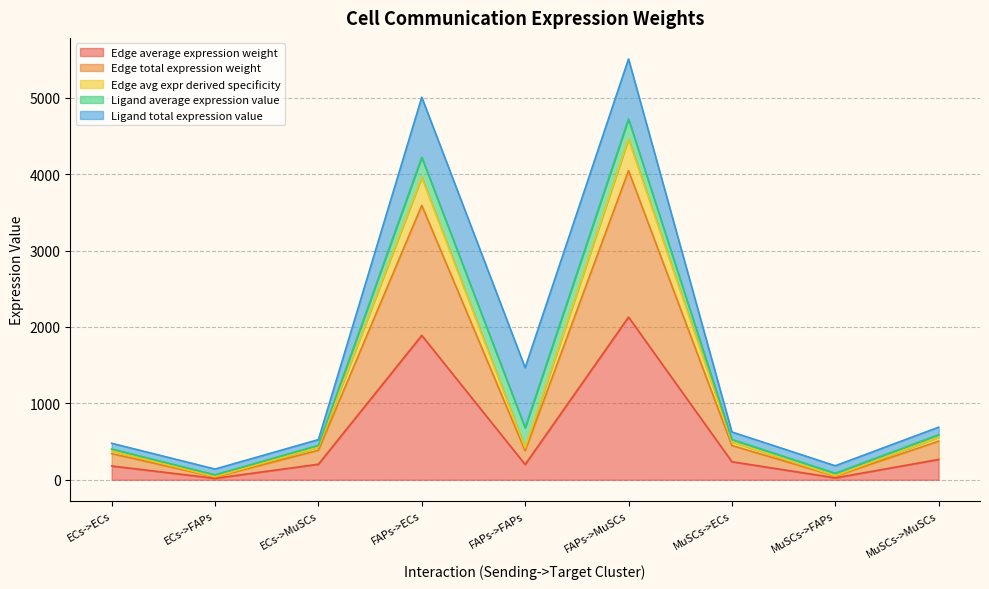

What is the highest value of the Edge average expression weight series?

2128.8